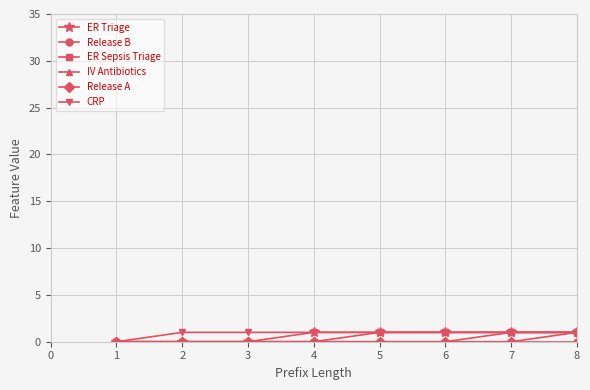

The ER Triage series shows 0 at 1. True or false?

True